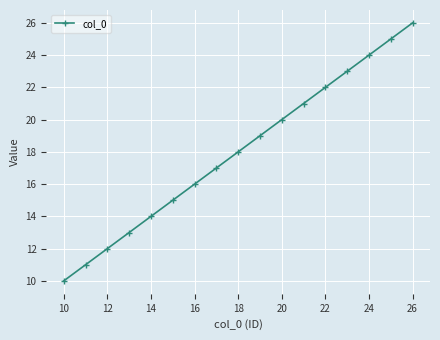

What is the difference between the second highest and second lowest values?

14